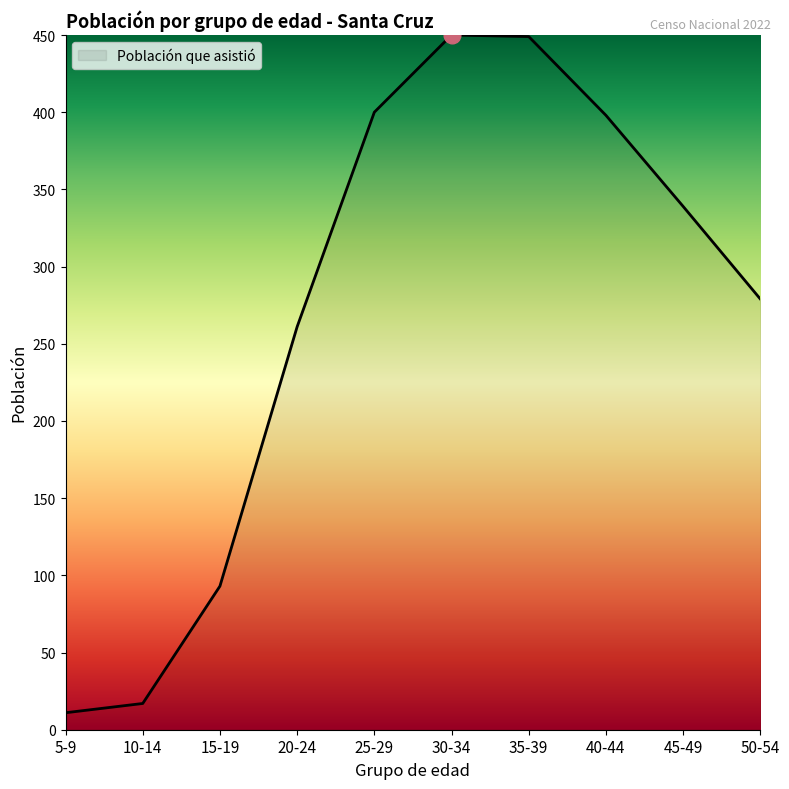

What value does the data have at 45-49?

339